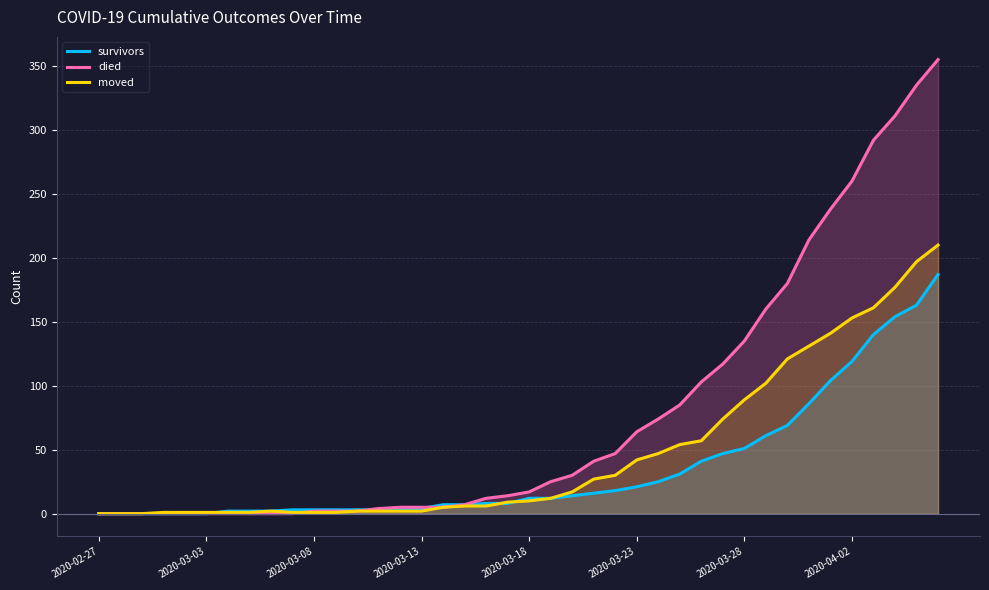

Which series has the largest range (max minus min)?

died